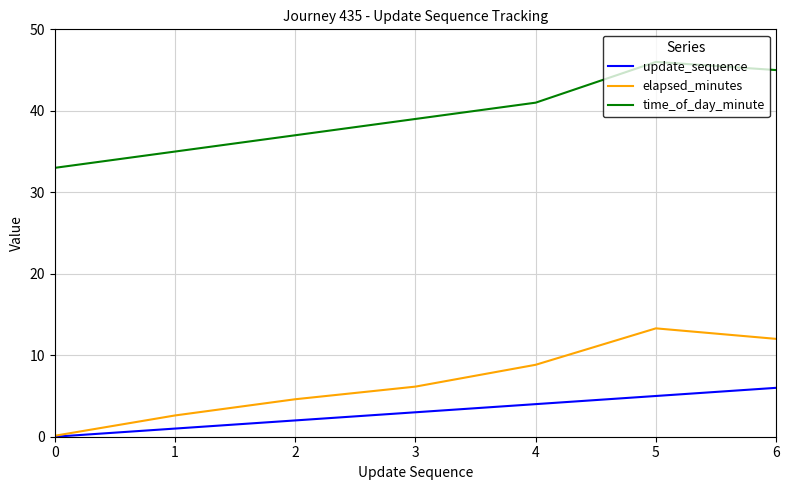

How many categories are shown in the chart?

7